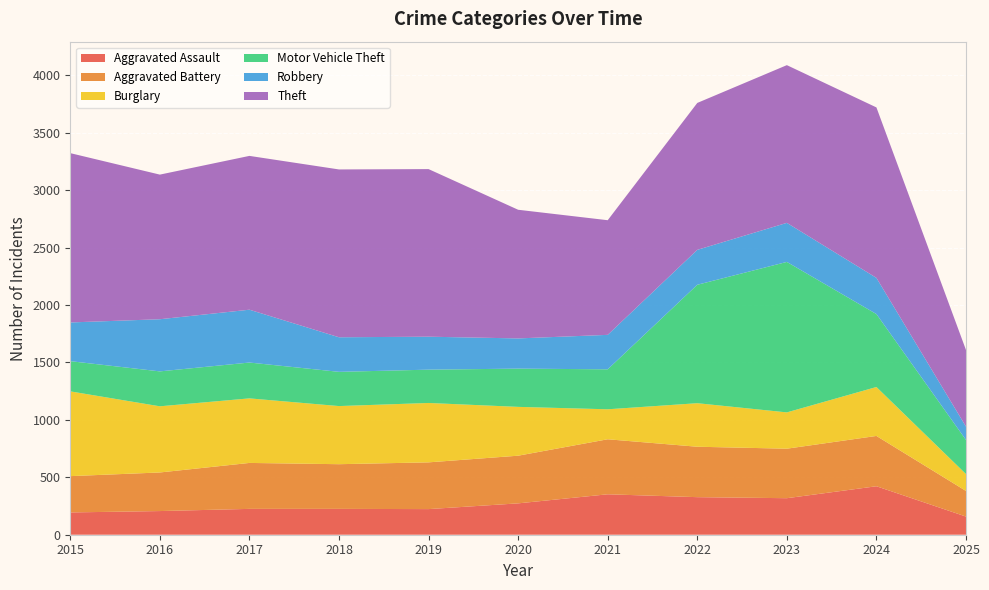

Reading left to right, what are all the values shown in this chart?

Aggravated Assault: 2015=194	2016=206	2017=225	2018=225	2019=223	2020=273	2021=352	2022=327	2023=318	2024=422	2025=158
Aggravated Battery: 2015=316	2016=336	2017=400	2018=389	2019=407	2020=415	2021=479	2022=439	2023=431	2024=438	2025=223
Burglary: 2015=738	2016=576	2017=562	2018=506	2019=517	2020=425	2021=261	2022=379	2023=316	2024=426	2025=147
Motor Vehicle Theft: 2015=263	2016=304	2017=312	2018=298	2019=290	2020=333	2021=348	2022=1031	2023=1310	2024=635	2025=297
Robbery: 2015=337	2016=454	2017=460	2018=301	2019=287	2020=263	2021=300	2022=304	2023=340	2024=315	2025=116
Theft: 2015=1474	2016=1259	2017=1339	2018=1461	2019=1459	2020=1120	2021=998	2022=1279	2023=1373	2024=1484	2025=667